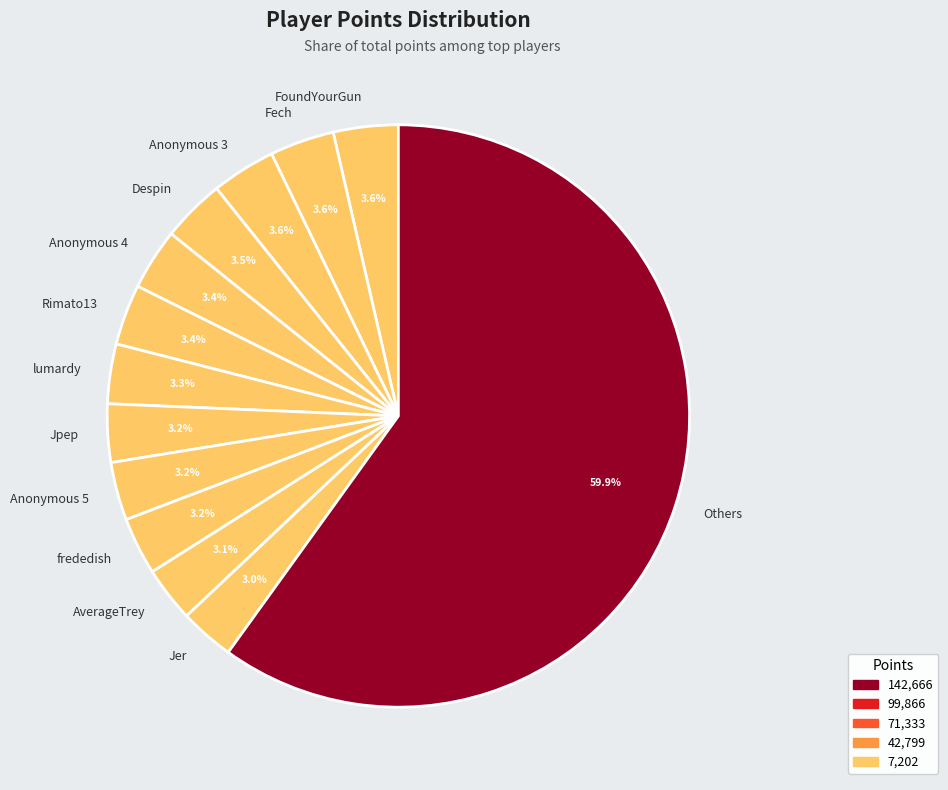

What percentage do Anonymous 5 and Anonymous 4 together represent?

6.6%